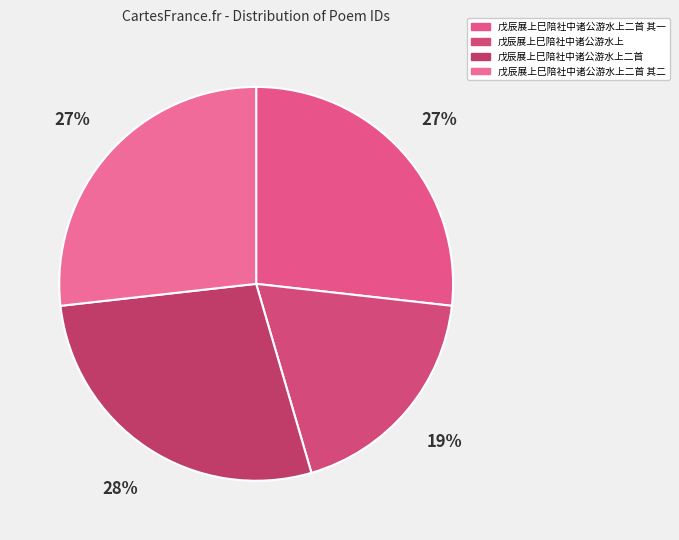

Between 戊辰展上巳陪社中诸公游水上二首 其二 and 戊辰展上巳陪社中诸公游水上二首 其一, which is larger?

戊辰展上巳陪社中诸公游水上二首 其二